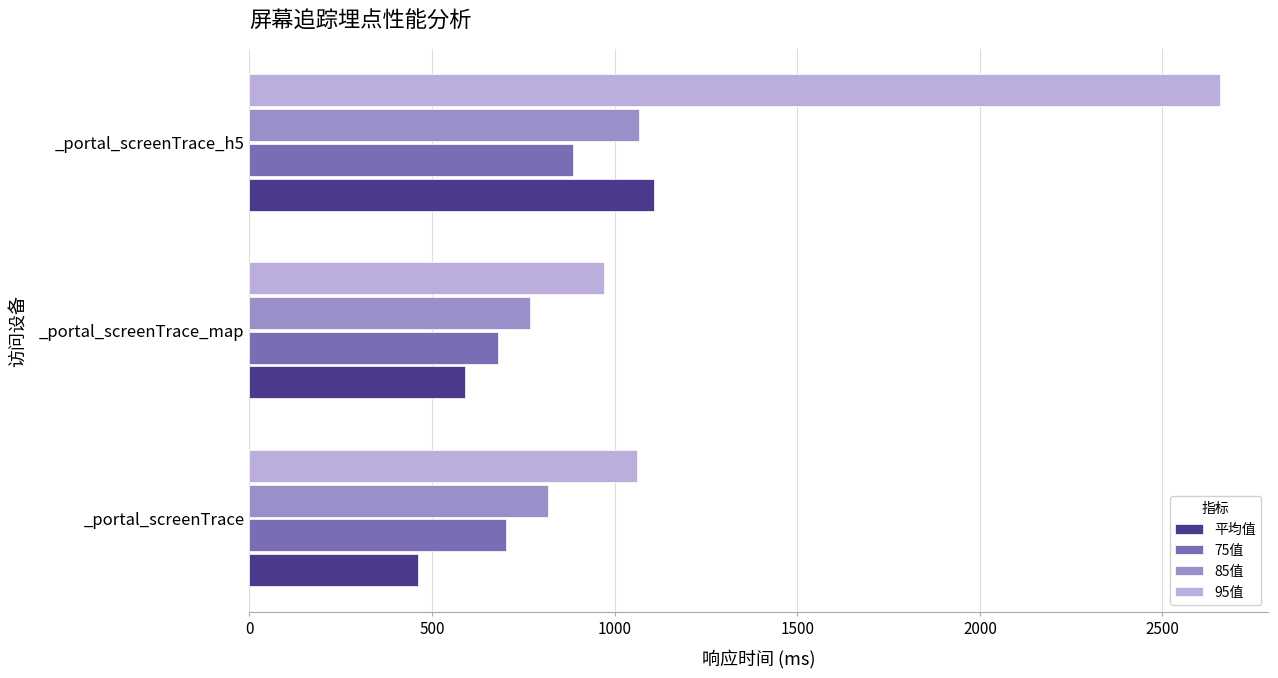

At which category is the sum across all series the highest?

_portal_screenTrace_h5